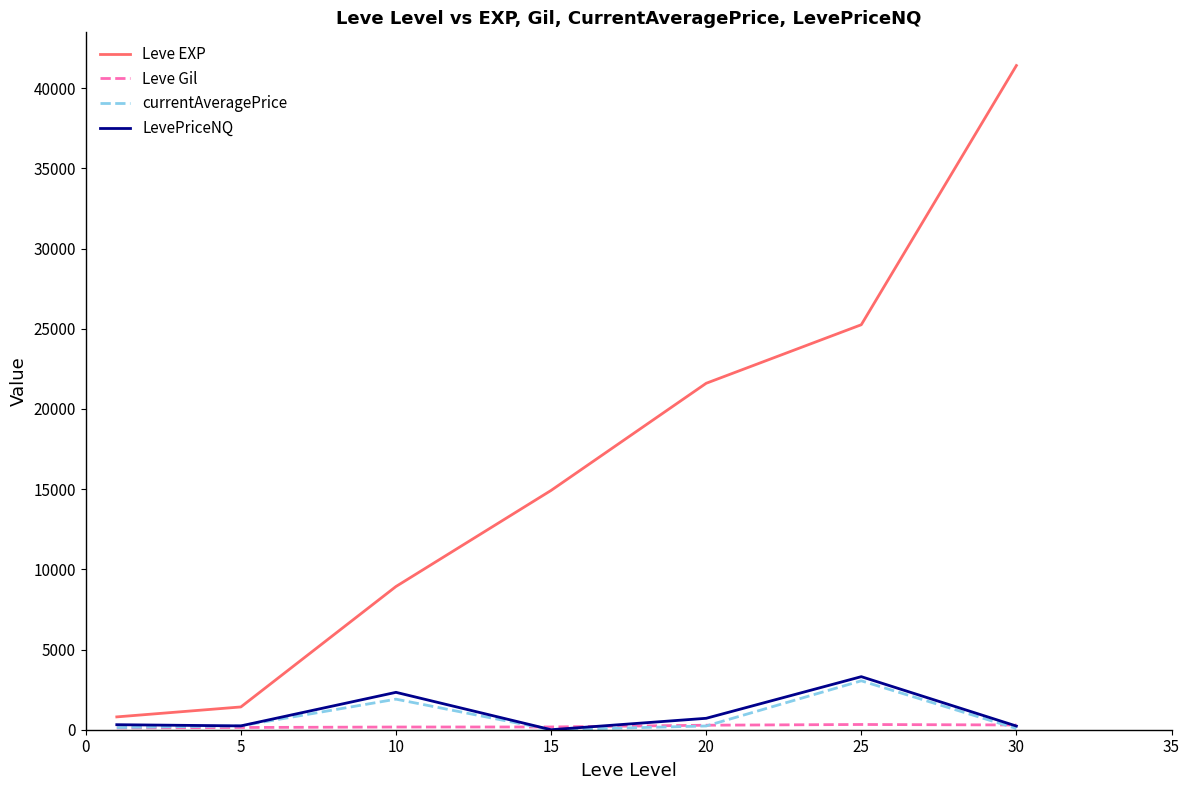

Which series has the largest total across all categories?

Leve EXP